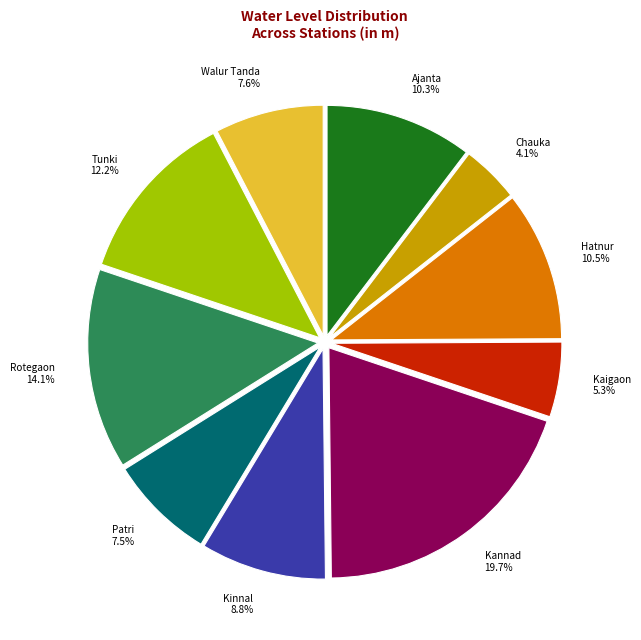

To the nearest percent, what is the difference between the largest and smallest slice percentages?

16%